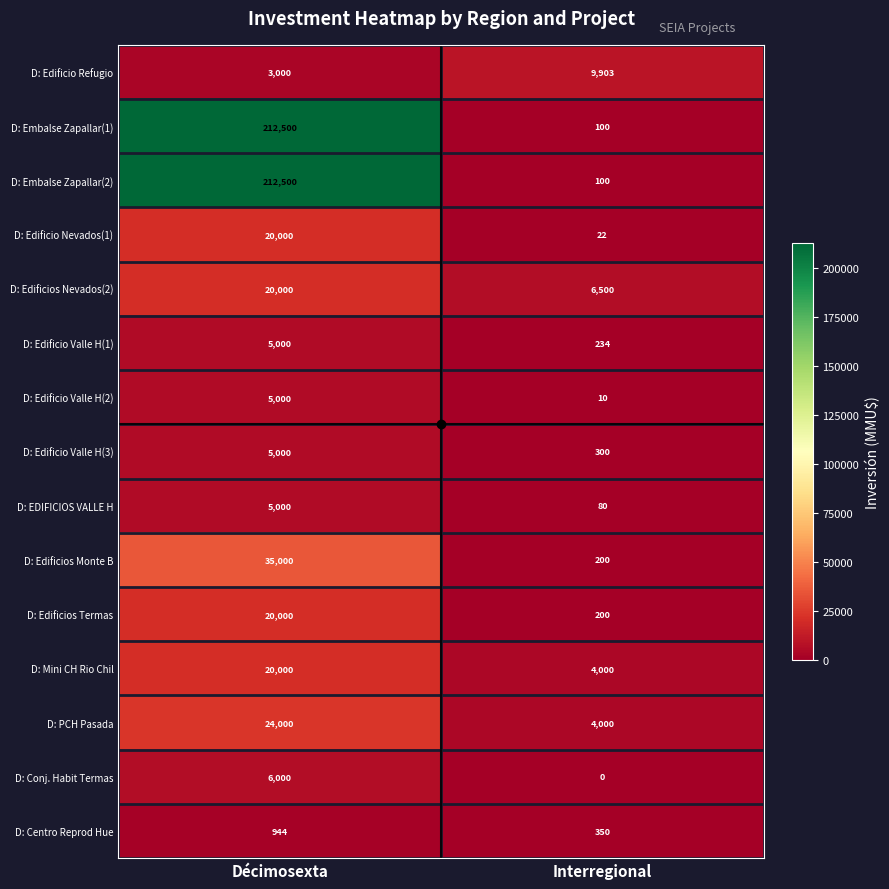

What is the average value of the D: Conj. Habit Termas series?

3000